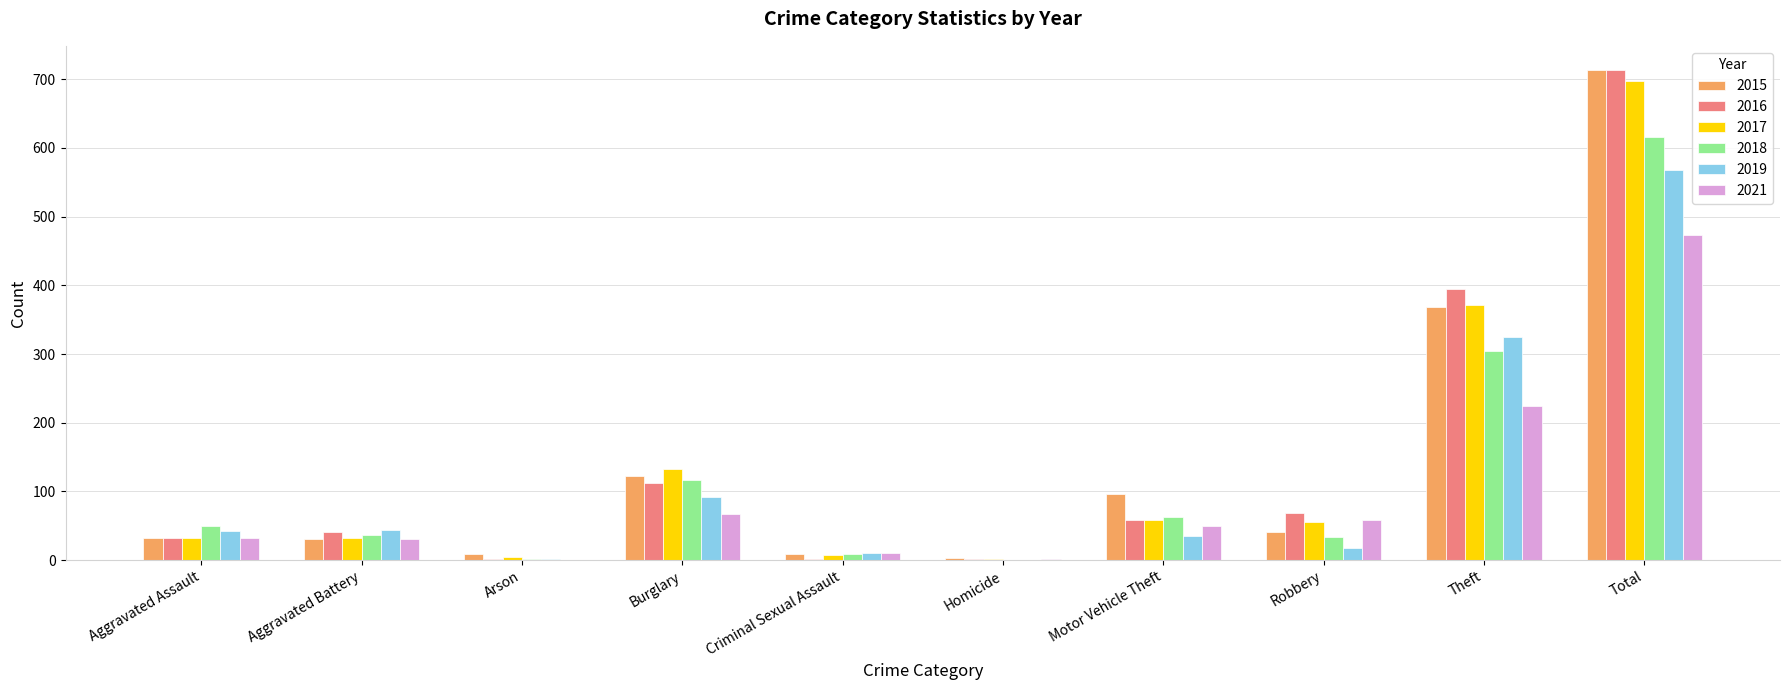

What are all the series names shown in the legend?

2015, 2016, 2017, 2018, 2019, 2021